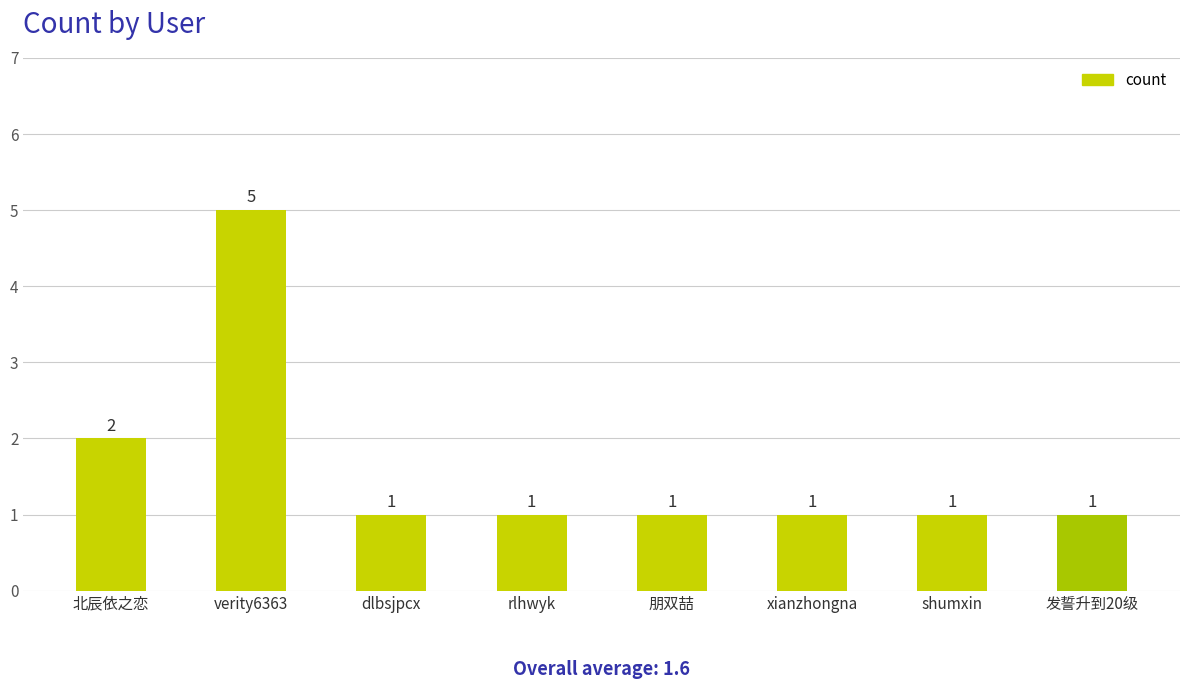

What is the value of the 6th bar from the left?

1